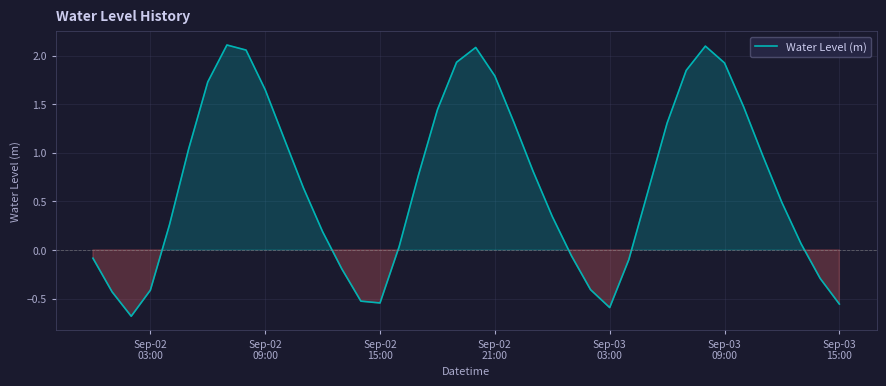

What is the smallest value displayed?

-0.7